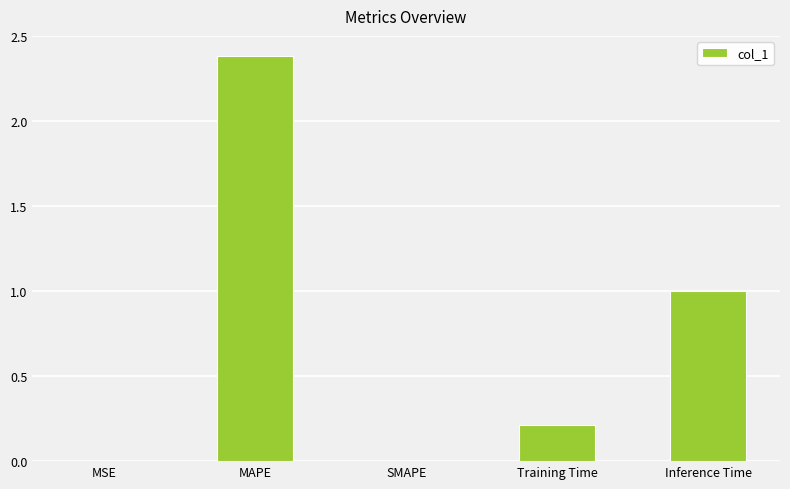

What is the maximum value shown in the chart?

2.4